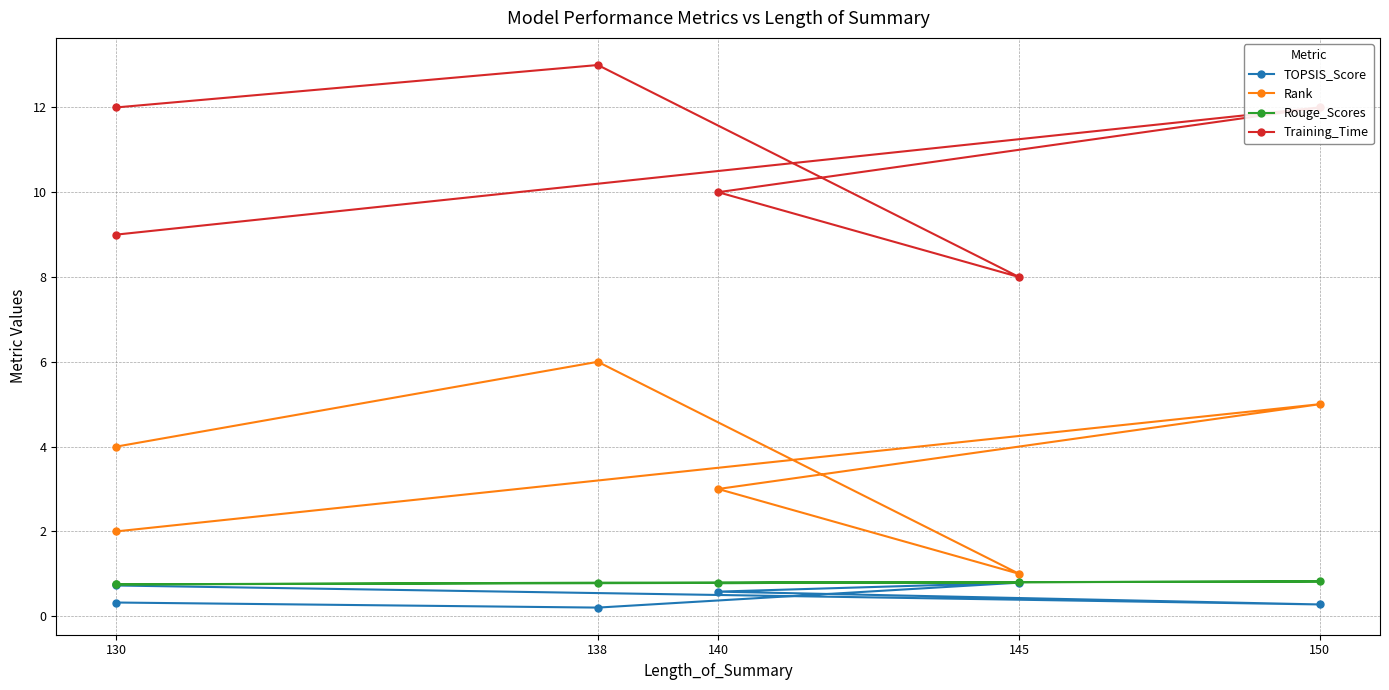

How many lines are shown in the chart?

4